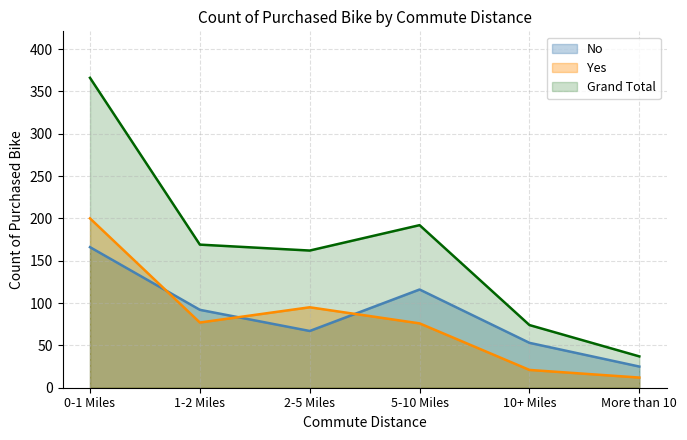

What is the spread (max minus min) of values at 1-2 Miles?

92